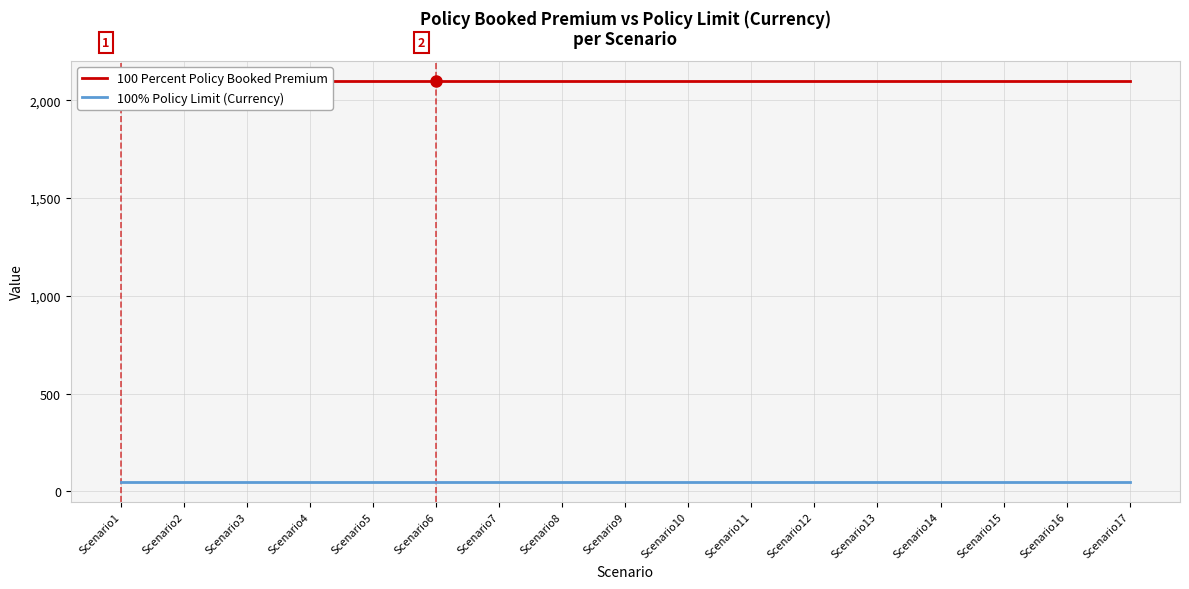

List the labels in order of 100 Percent Policy Booked Premium value, largest first.

Scenario1, Scenario2, Scenario3, Scenario4, Scenario5, Scenario6, Scenario7, Scenario8, Scenario9, Scenario10, Scenario11, Scenario12, Scenario13, Scenario14, Scenario15, Scenario16, Scenario17